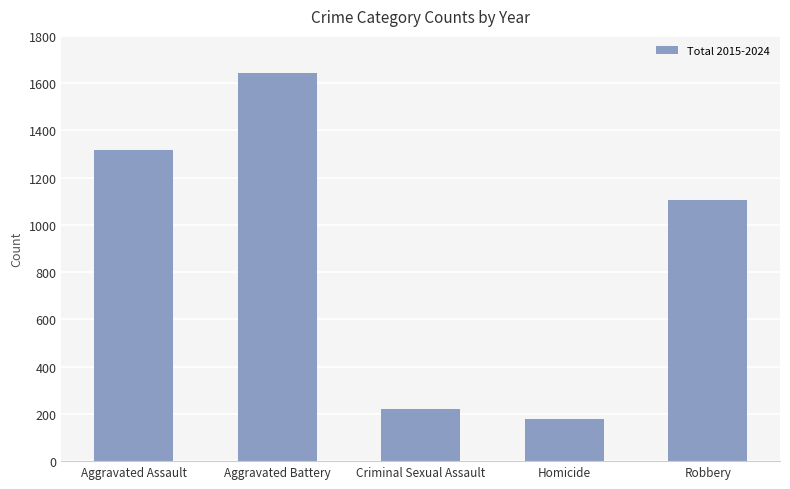

What is the ratio of the value at Homicide to the value at Criminal Sexual Assault?

0.8